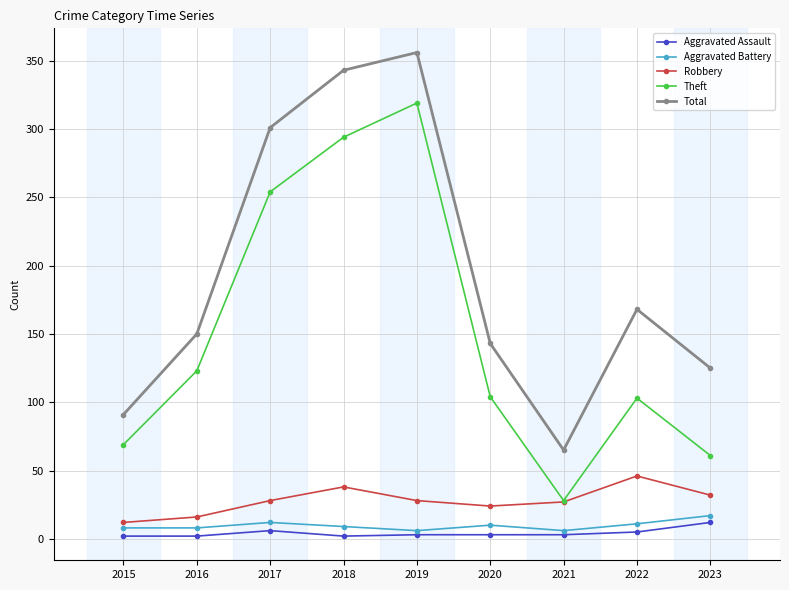

How many categories are shown in the chart?

9